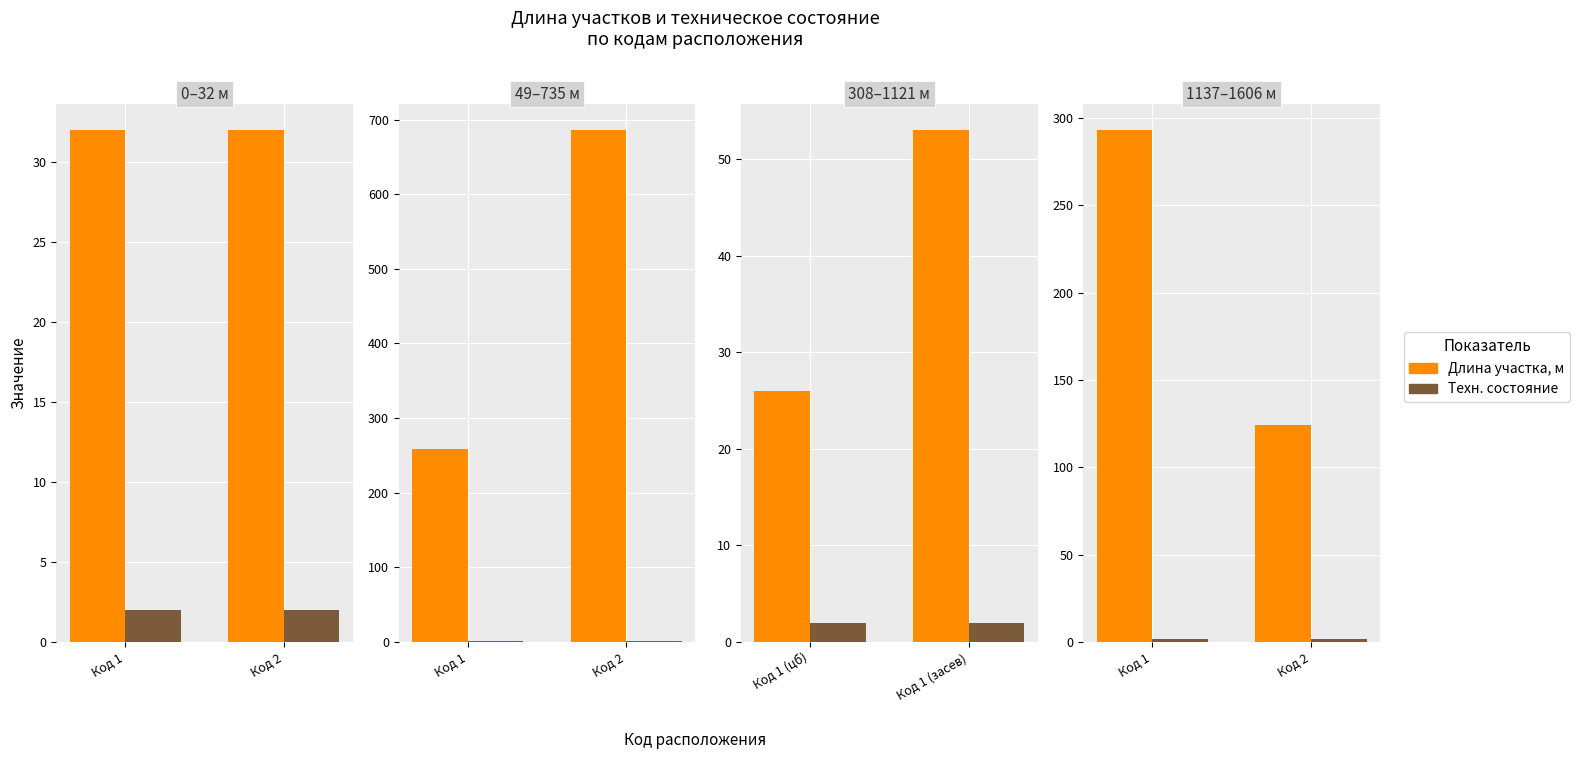

Is the value of Длина участка, м at Код 1 greater than the value of Техн. состояние at Код 2?

Yes